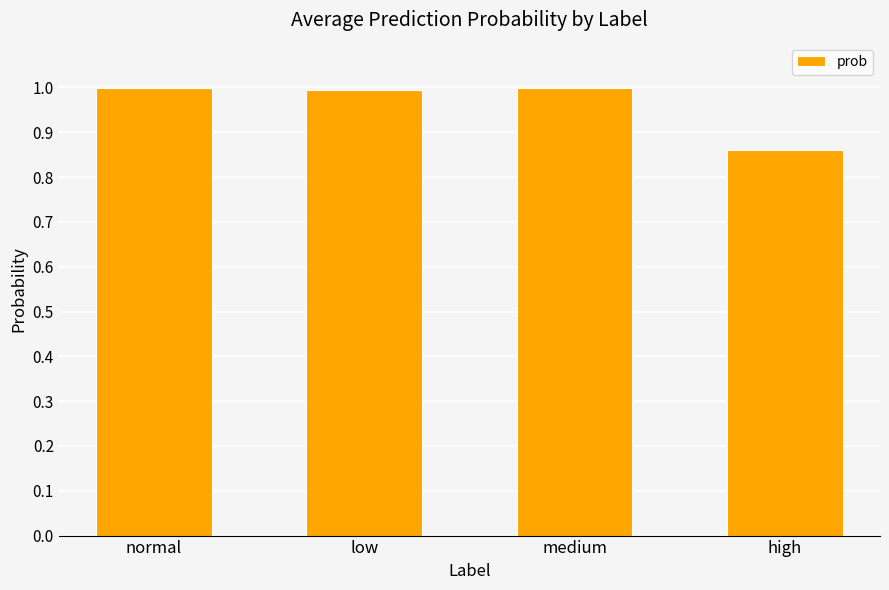

The value at normal is 1.0. True or false?

True